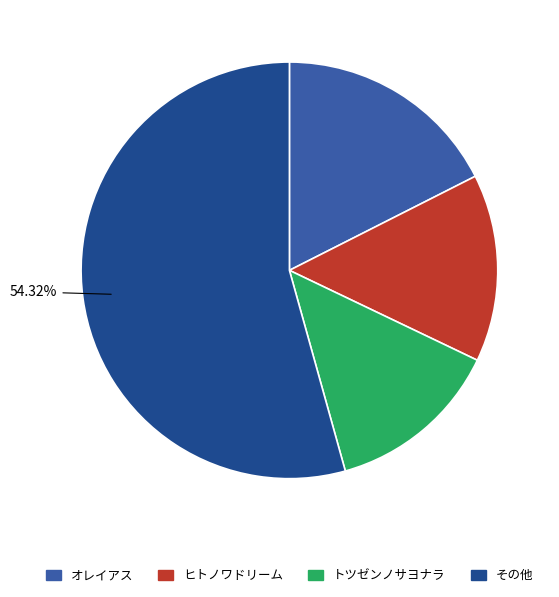

Is there any slice that represents more than half of the pie?

Yes